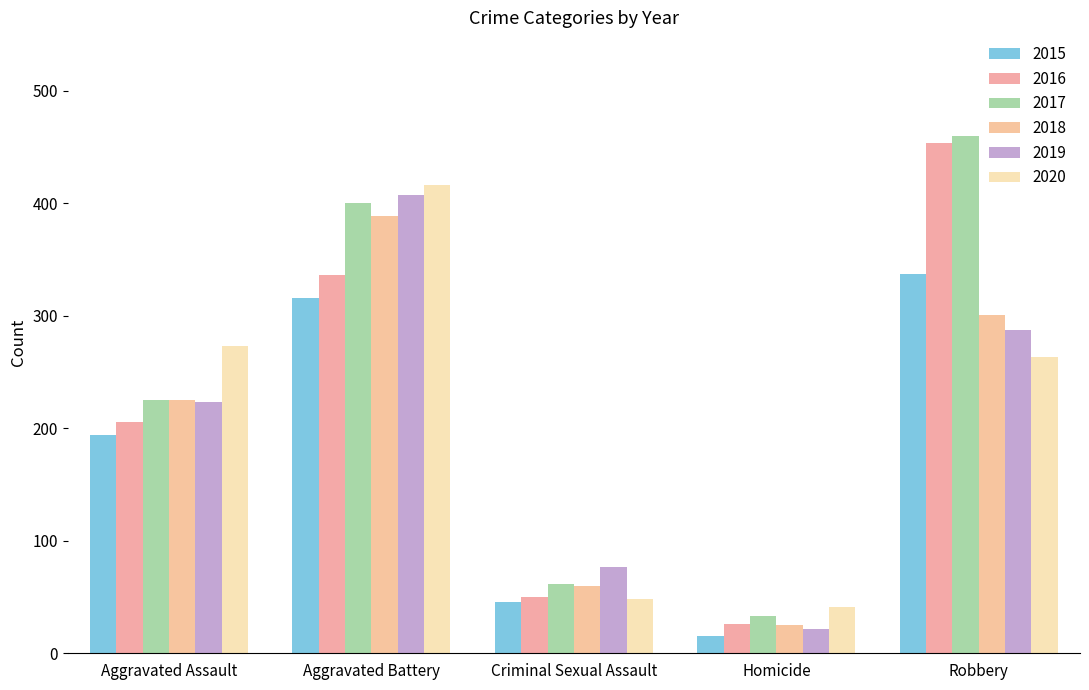

Are the bars horizontal?

No